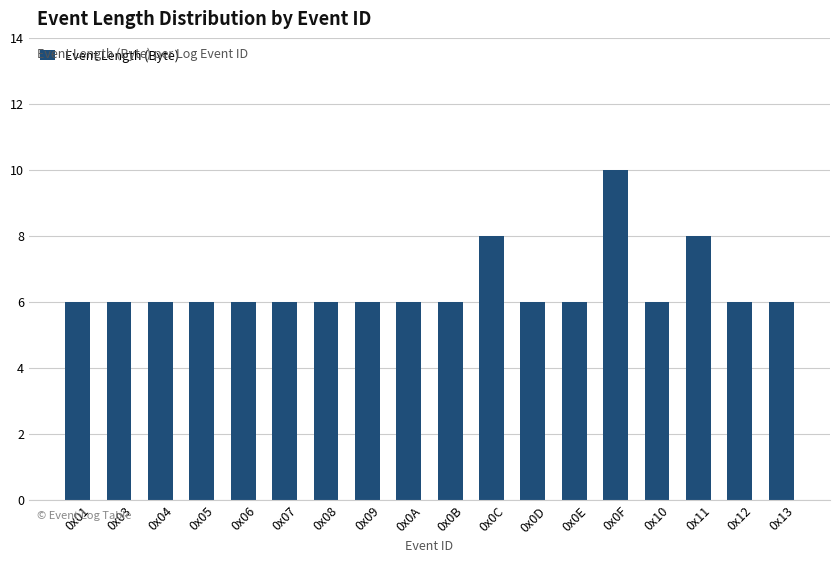

What is the minimum value shown in the chart?

6